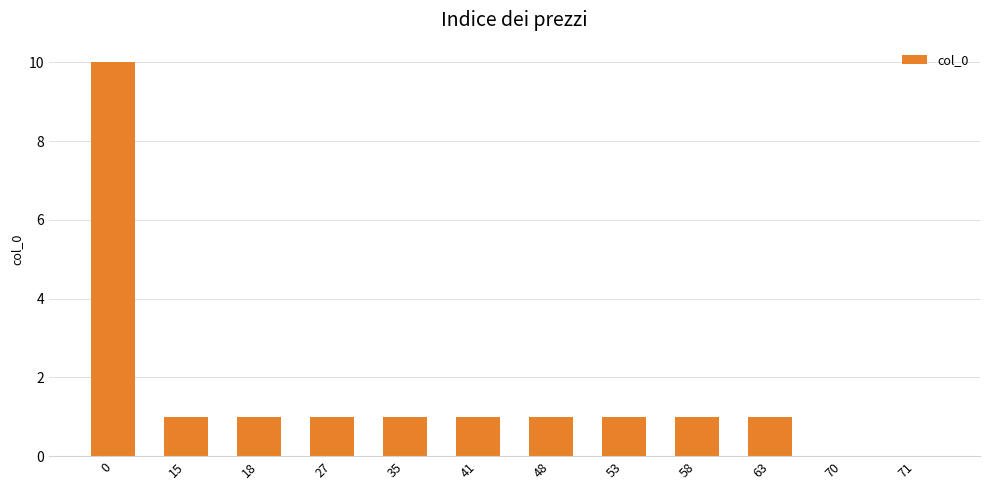

What is the greatest value displayed?

10